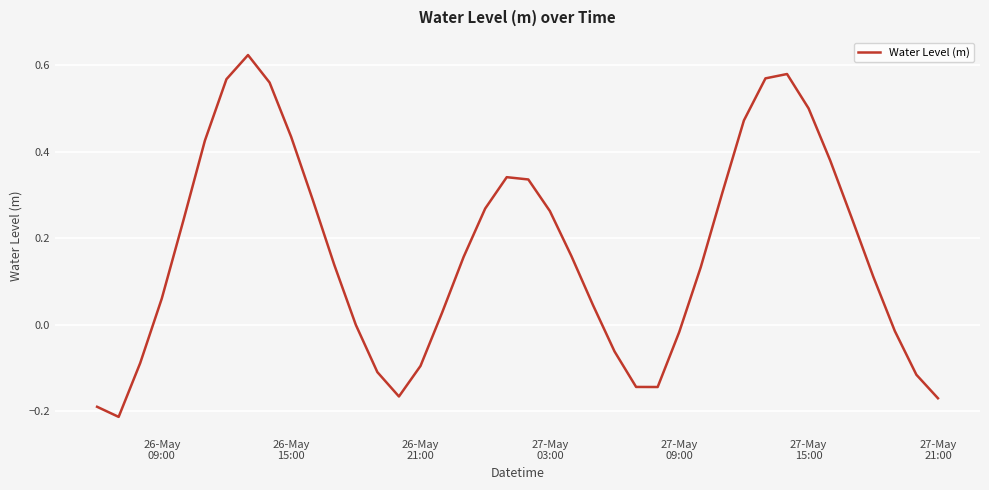

What is the difference between the maximum and minimum values?

0.8